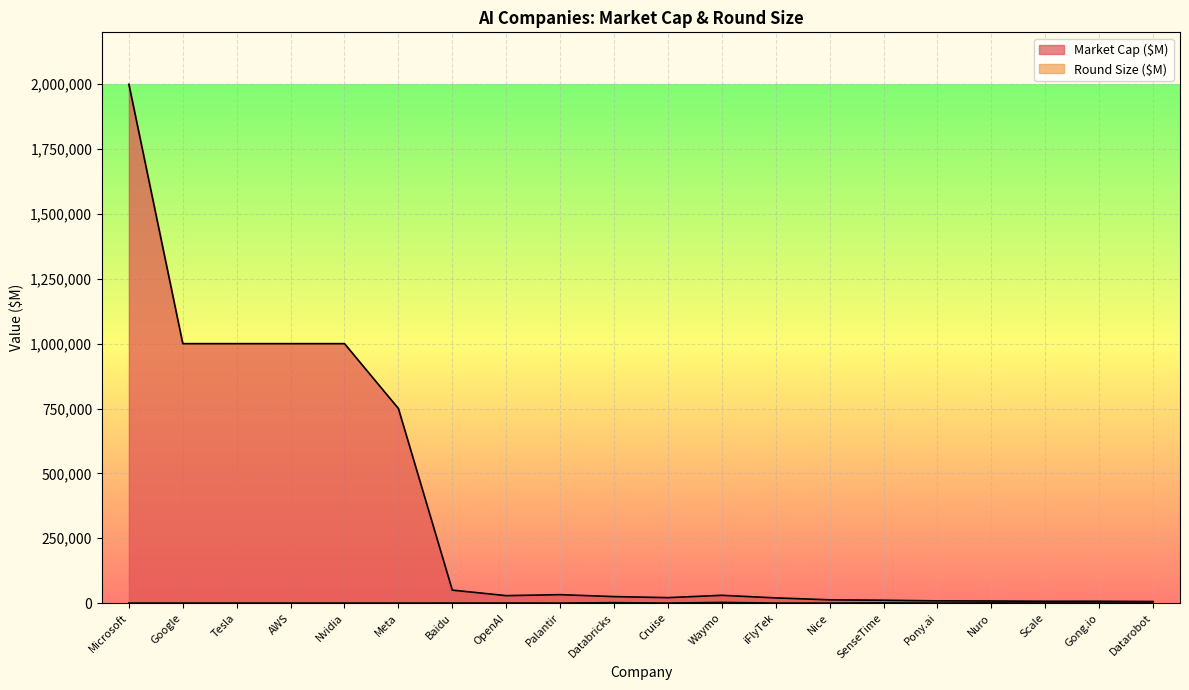

True or false: Round Size ($M) and Market Cap ($M) cross at least once.

False